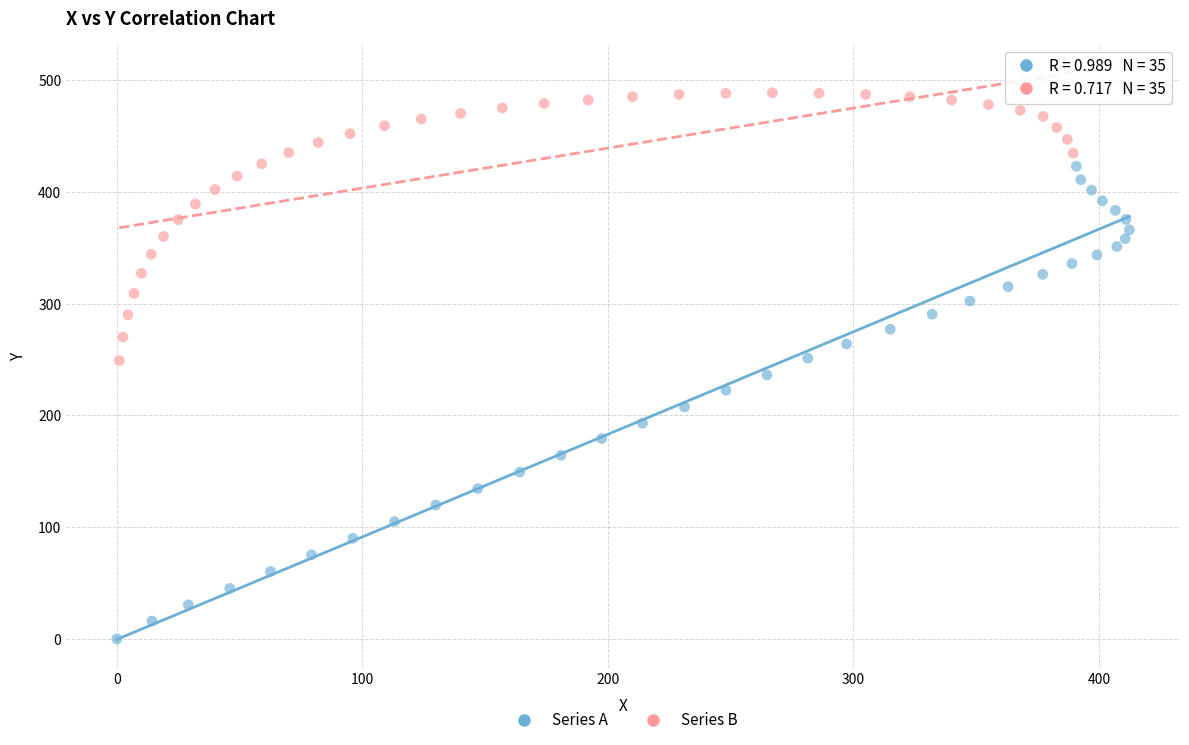

Which series reaches the minimum Y coordinate?

Series A